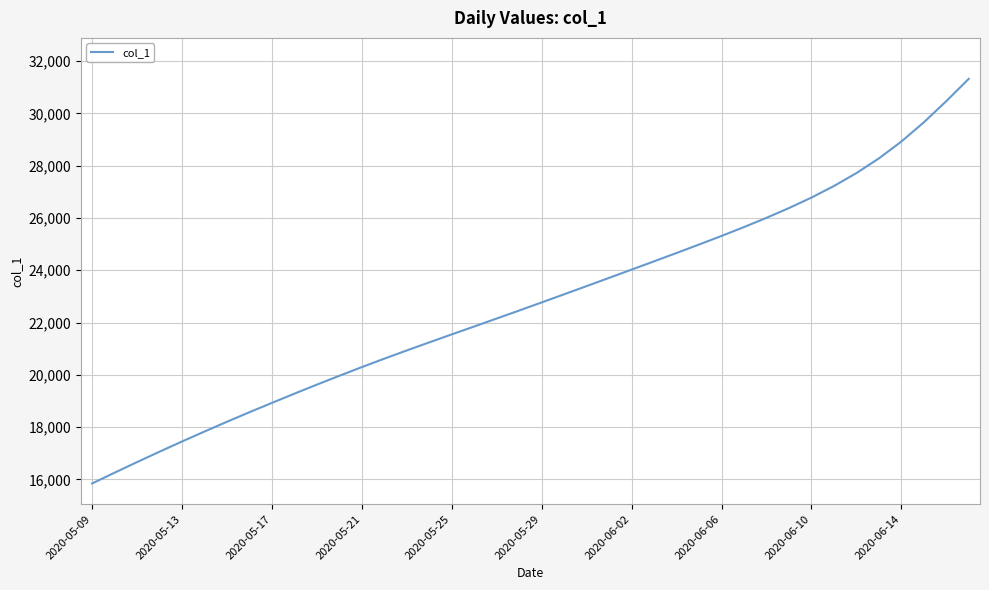

What is the minimum value shown in the chart?

15842.6